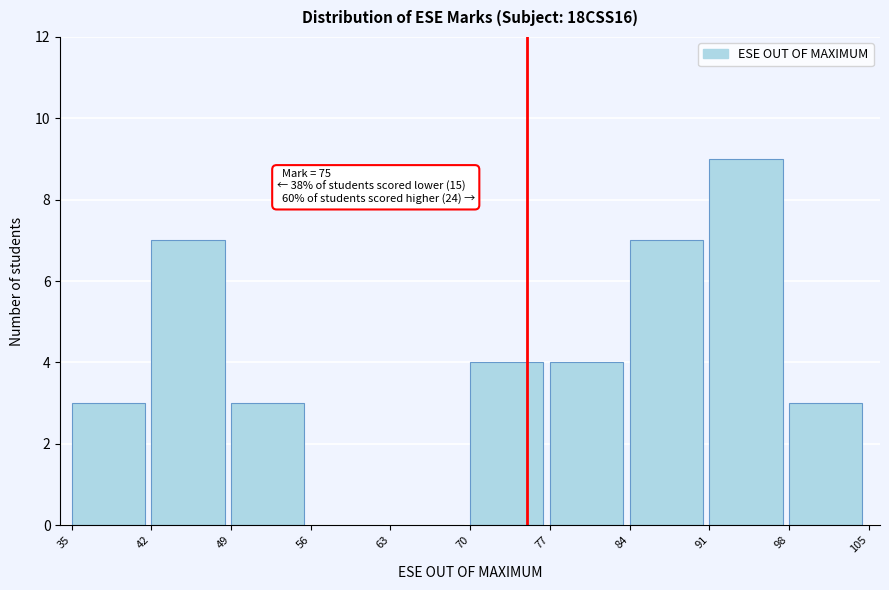

Over which range of the x-axis is the bar tallest?

91 to 98